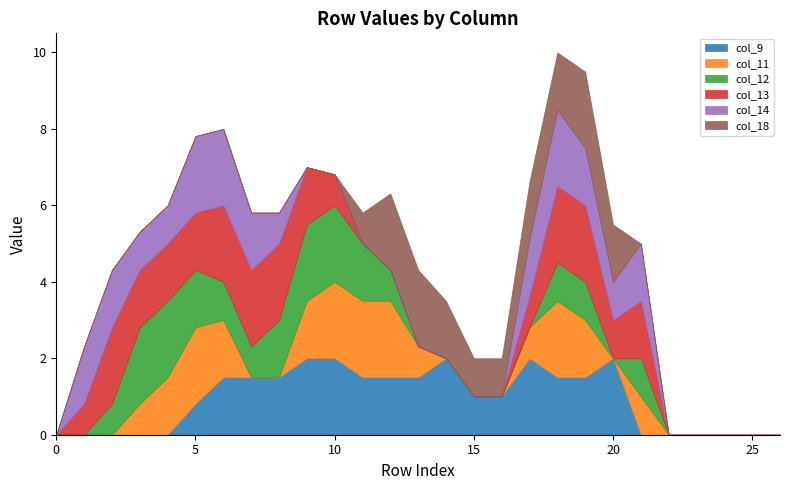

Is it true that col_18 equals -1.3 at 0?

False